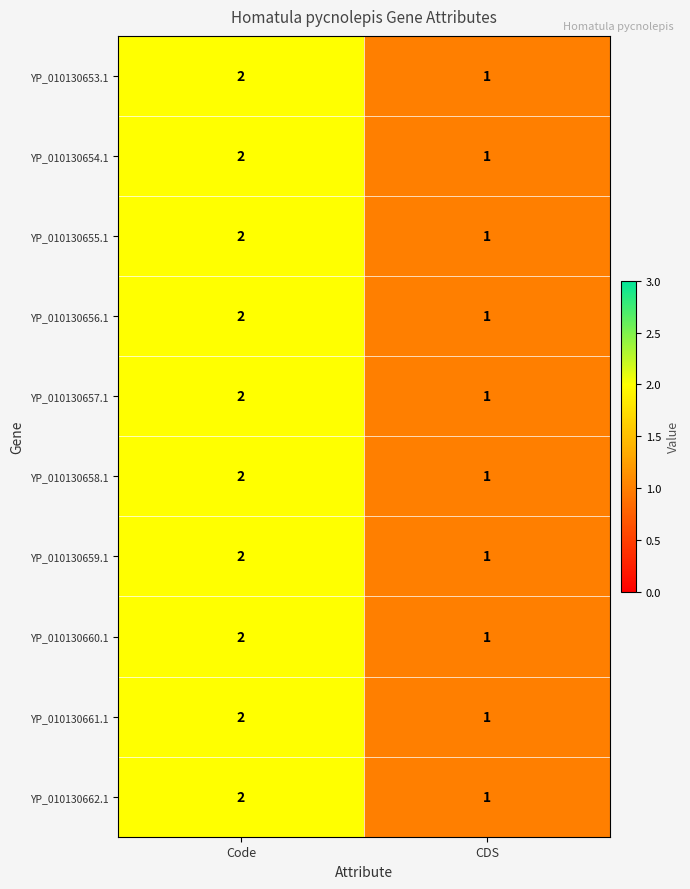

At which category is the sum across all series the highest?

Code